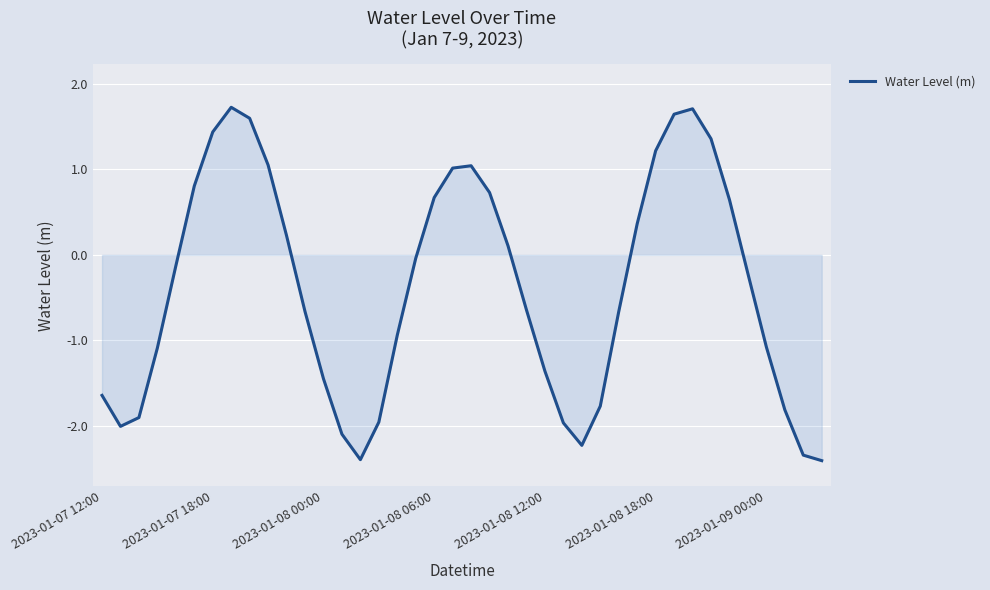

What is the greatest value displayed?

1.7